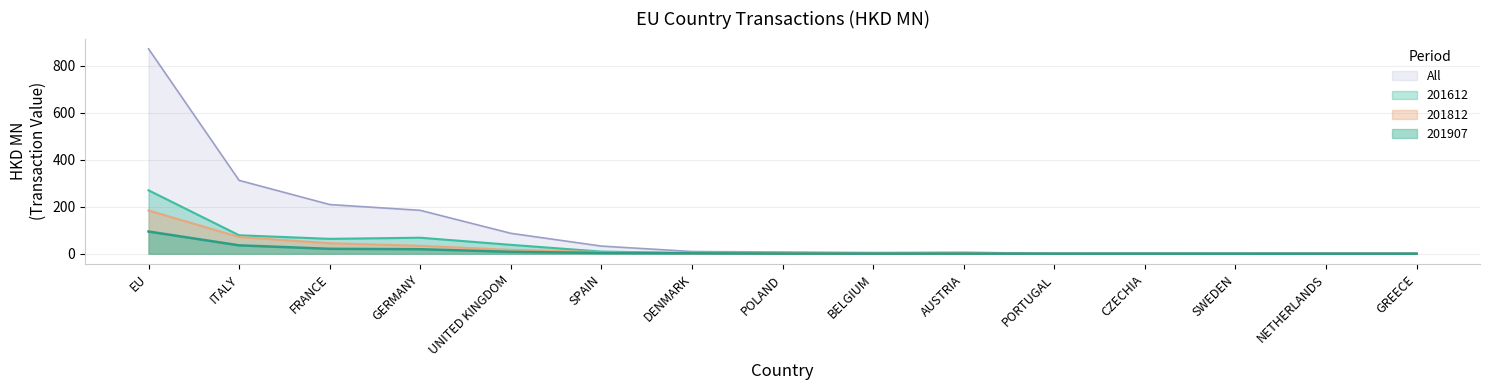

Which category has the highest value in the 201812 series?

EU